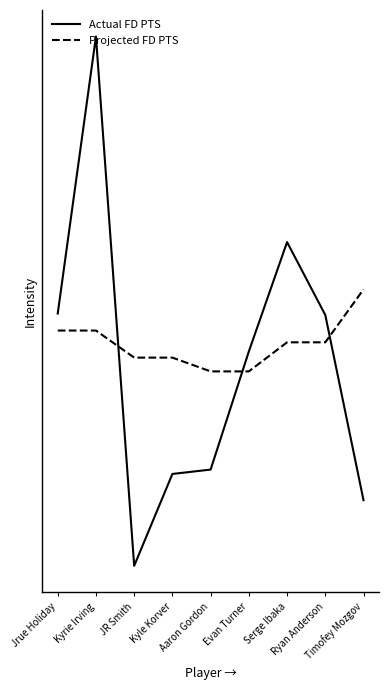

At which label does Projected FD PTS reach its minimum?

Aaron Gordon